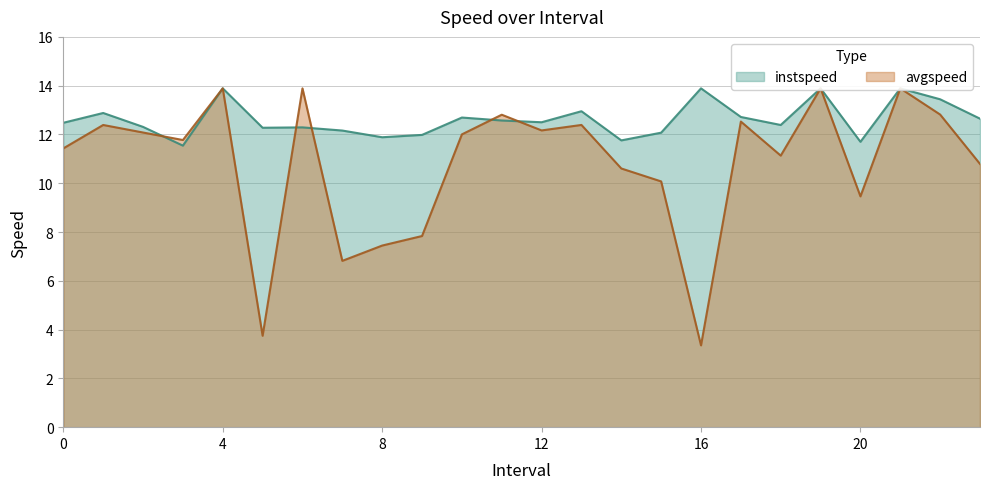

Which series changed the most between 2.0 and 21.0?

avgspeed